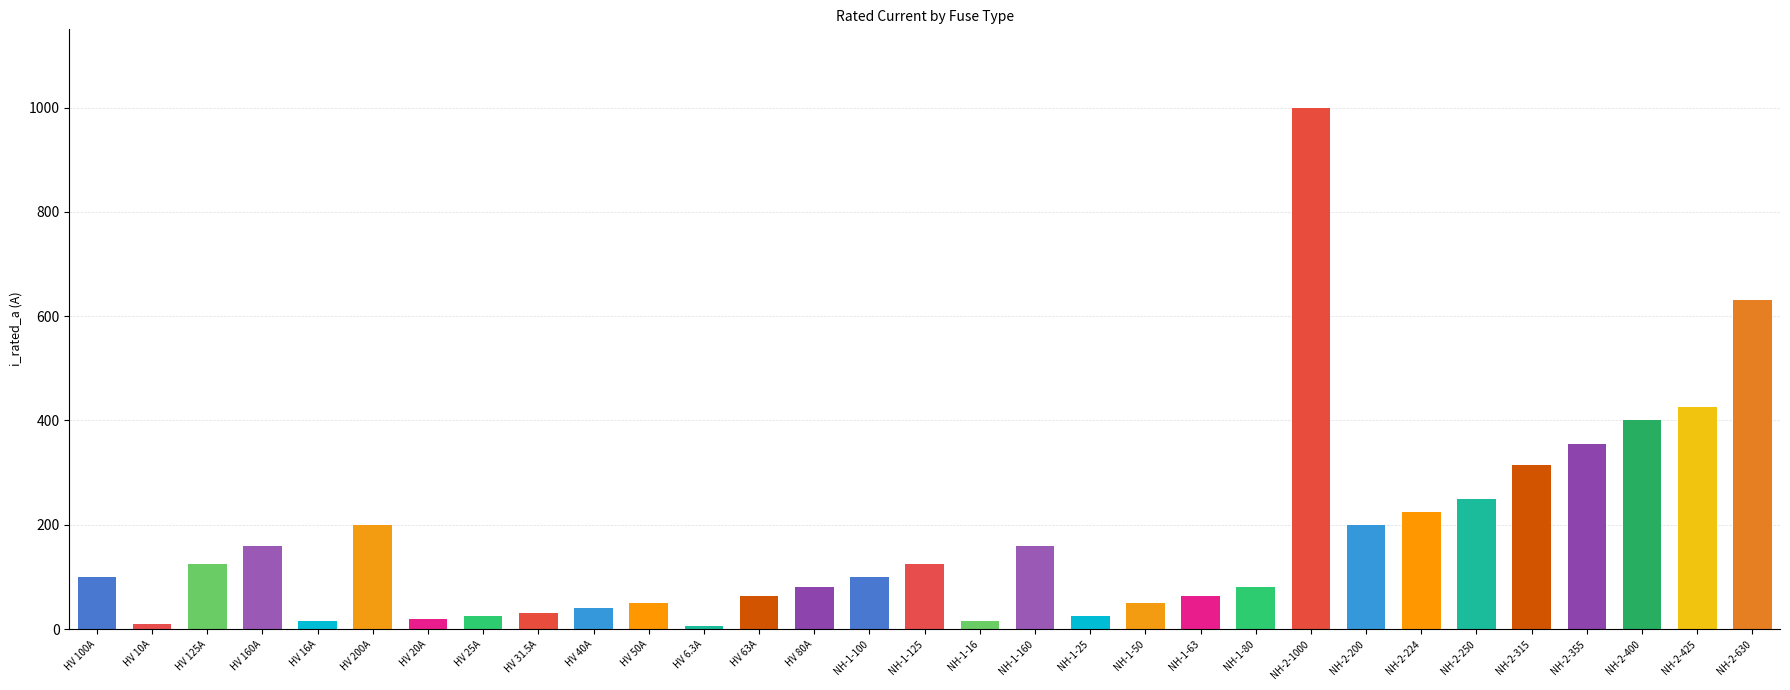

Is it true that the value at NH-2-400 is 222.8?

False